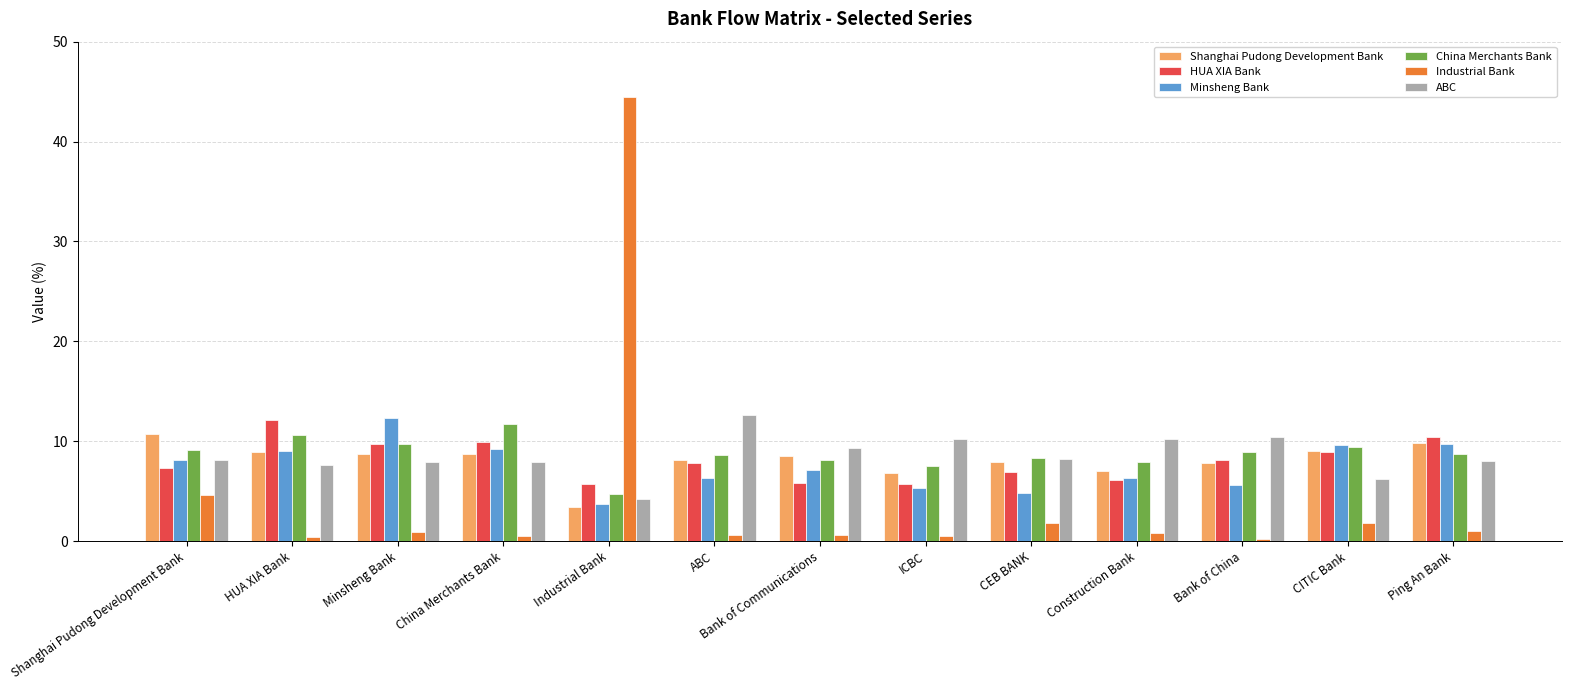

What is the value of the ABC bar at the 2nd from the left?

7.7